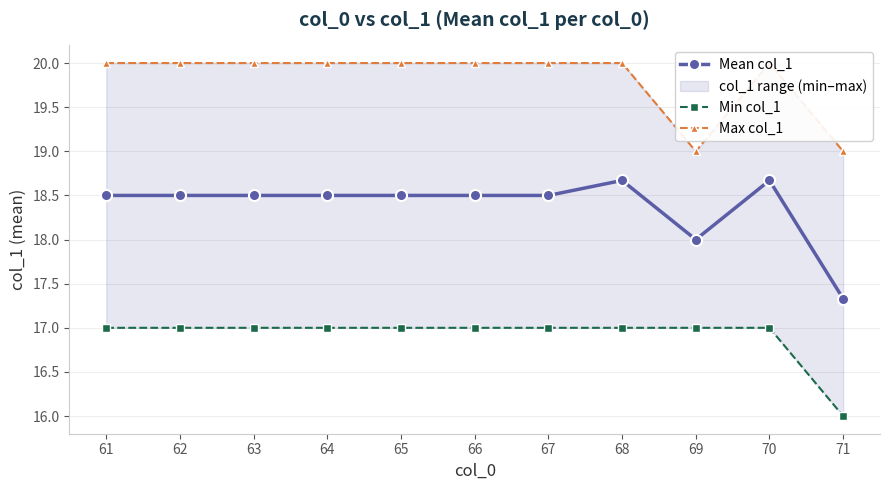

What is the greatest value displayed?

20.0